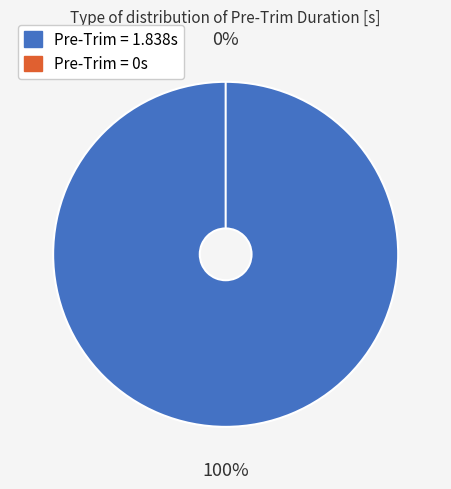

What is the smallest slice in the pie chart?

Pre-Trim Duration = 0